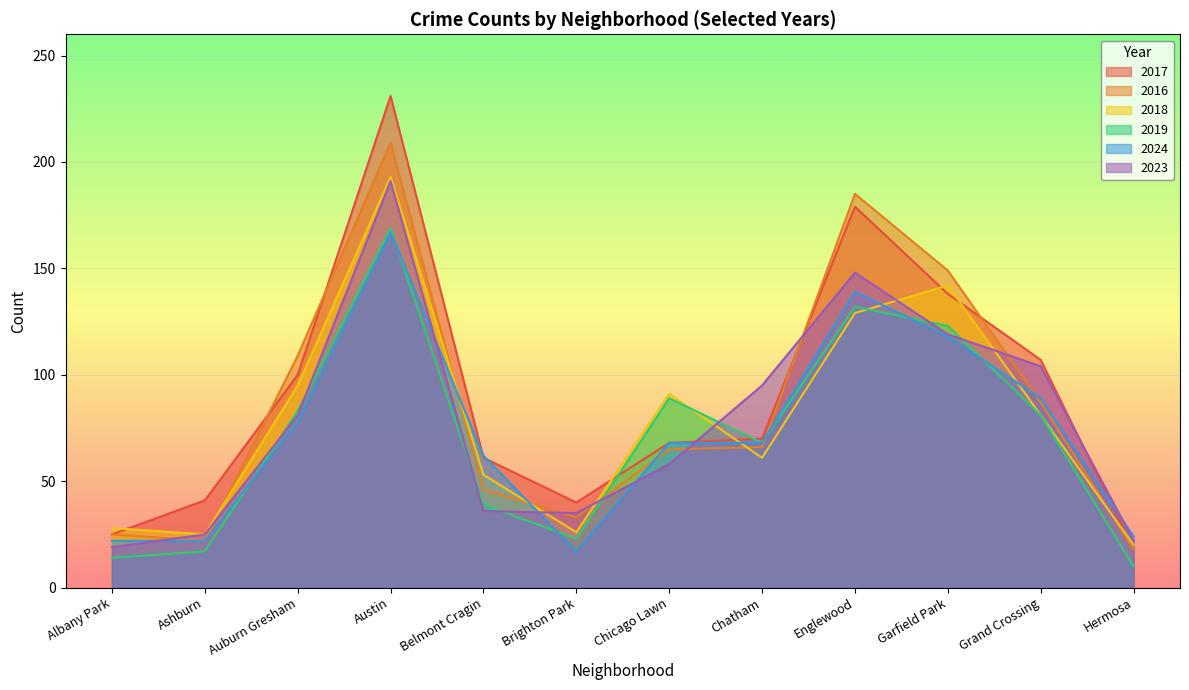

What is the spread (max minus min) of values at Hermosa?

14